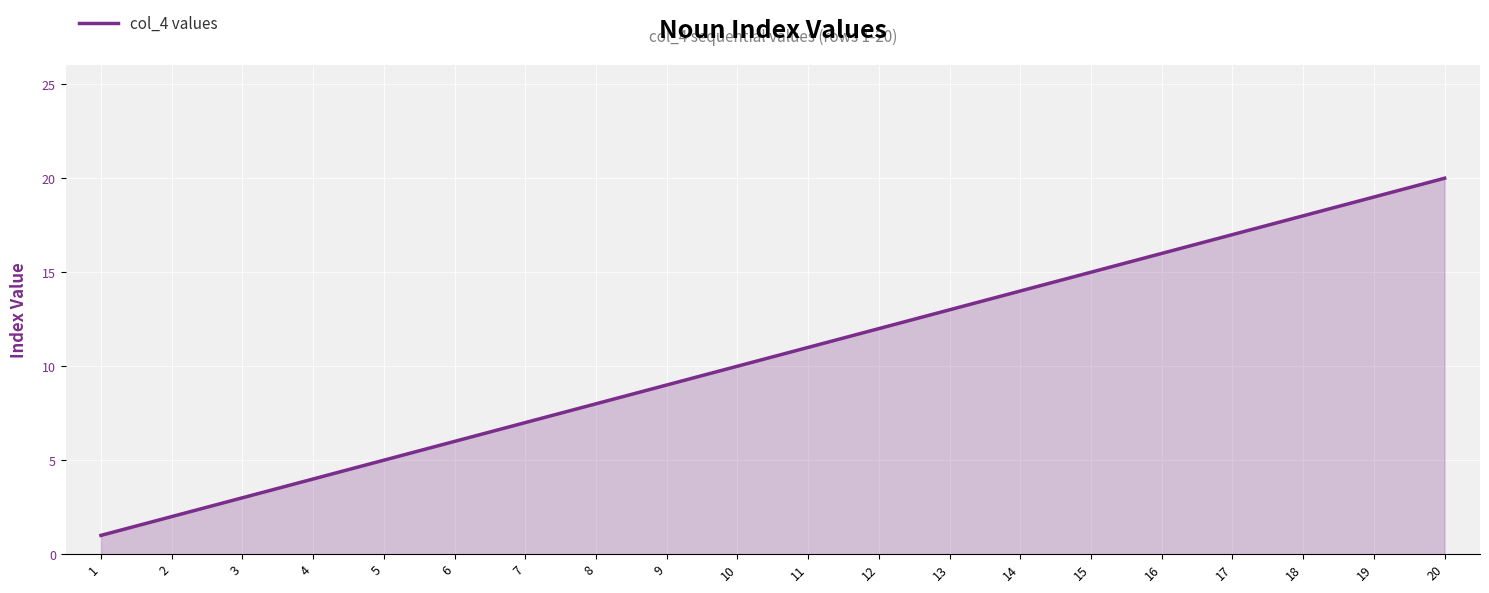

Is it true that the value at 16 is 24?

False